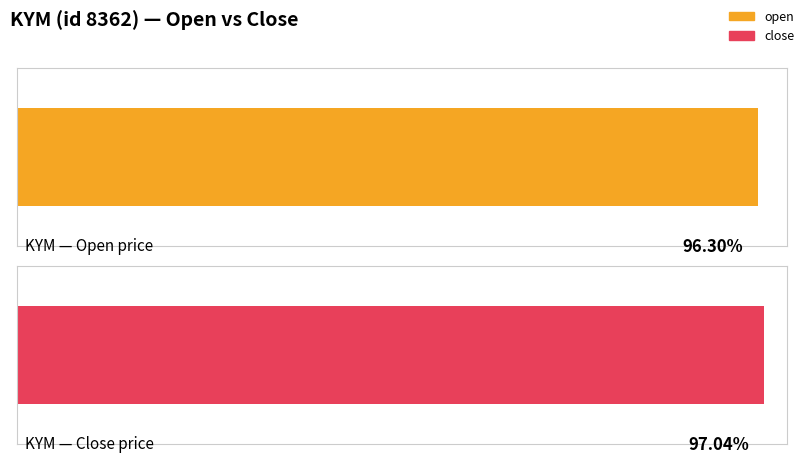

Is the value of close at 2020-02-12 greater than the value of open at 2020-02-11?

No